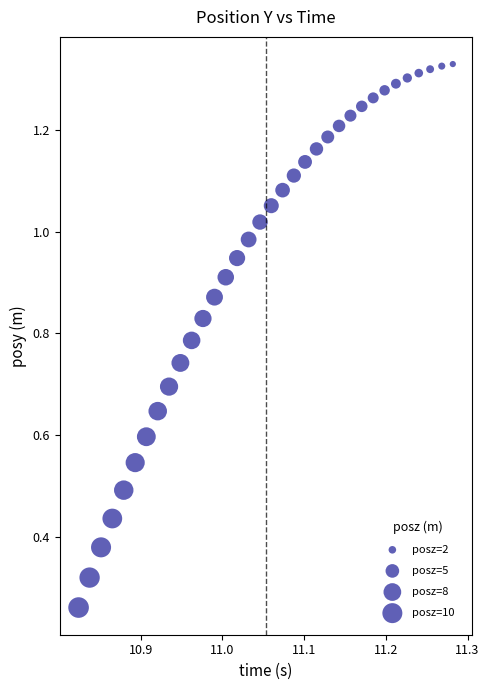

Count the number of points in this scatter plot.

34